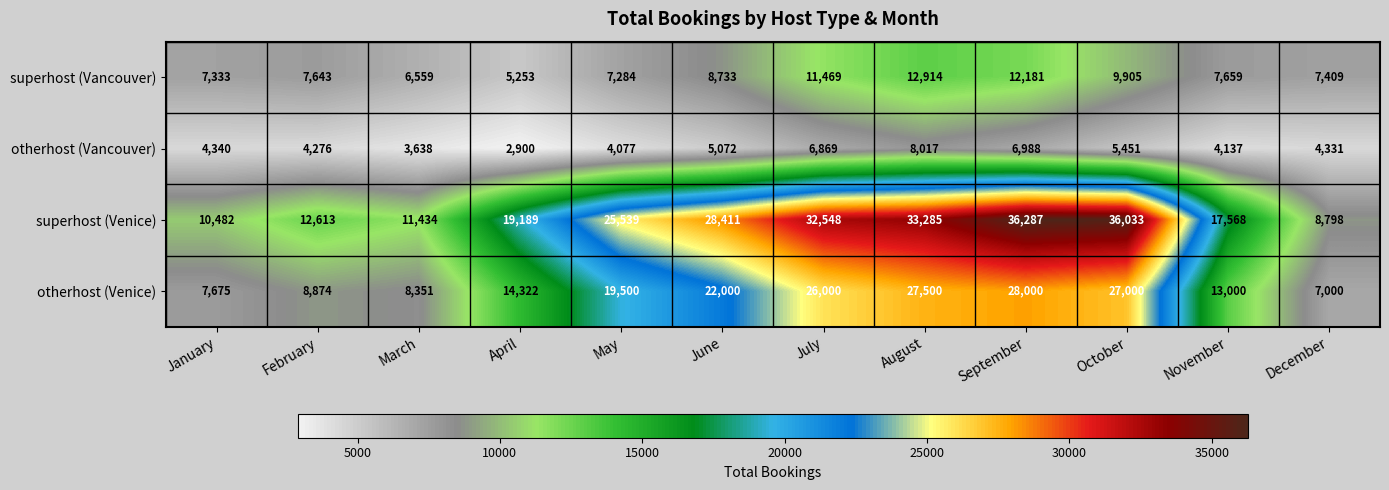

At February, list the series in order from smallest to largest.

otherhost (Vancouver), superhost (Vancouver), otherhost (Venice), superhost (Venice)